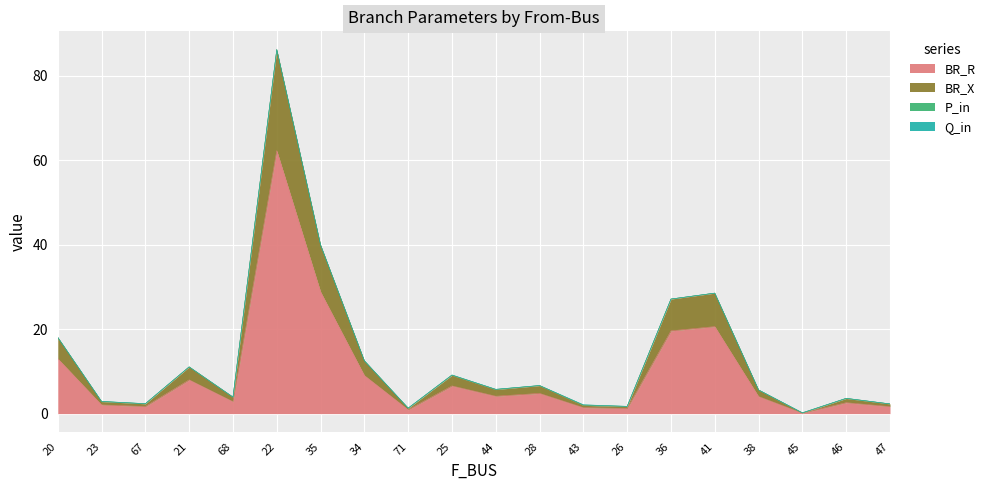

At which category is the sum across all series the highest?

22